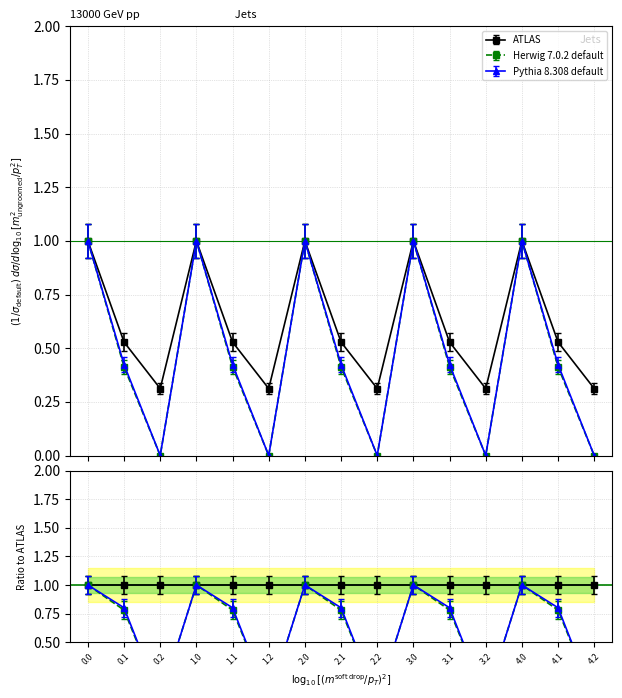

Does the chart display data point markers on the line(s)?

Yes